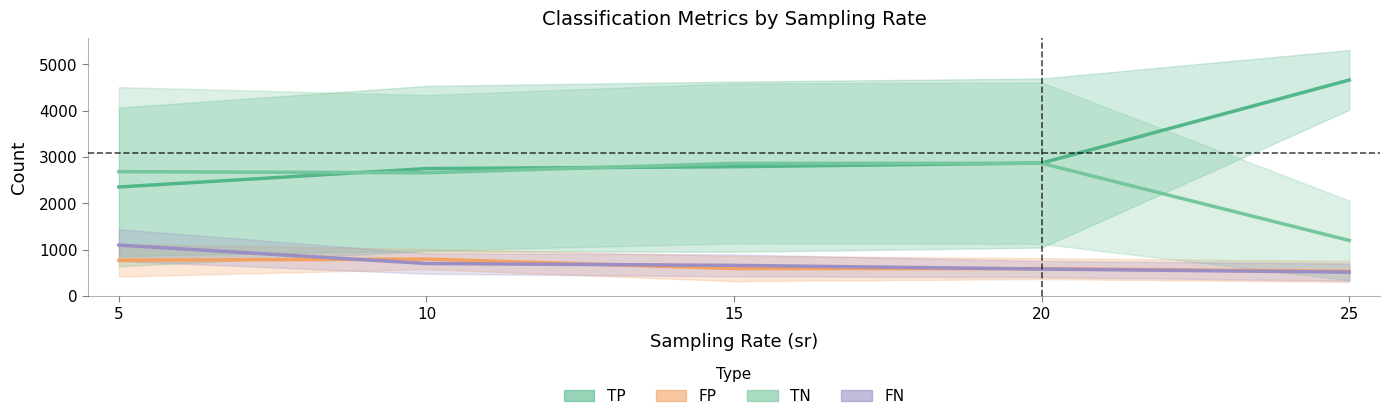

At which label does FP first exceed 742?

5